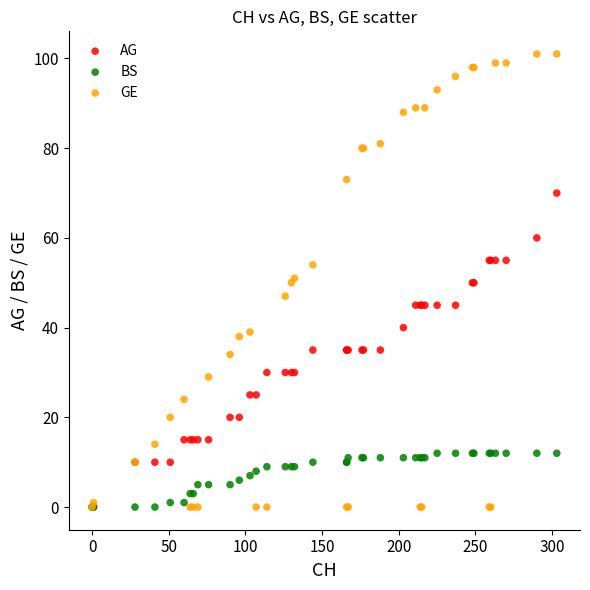

Which series reaches the maximum Y coordinate?

GE